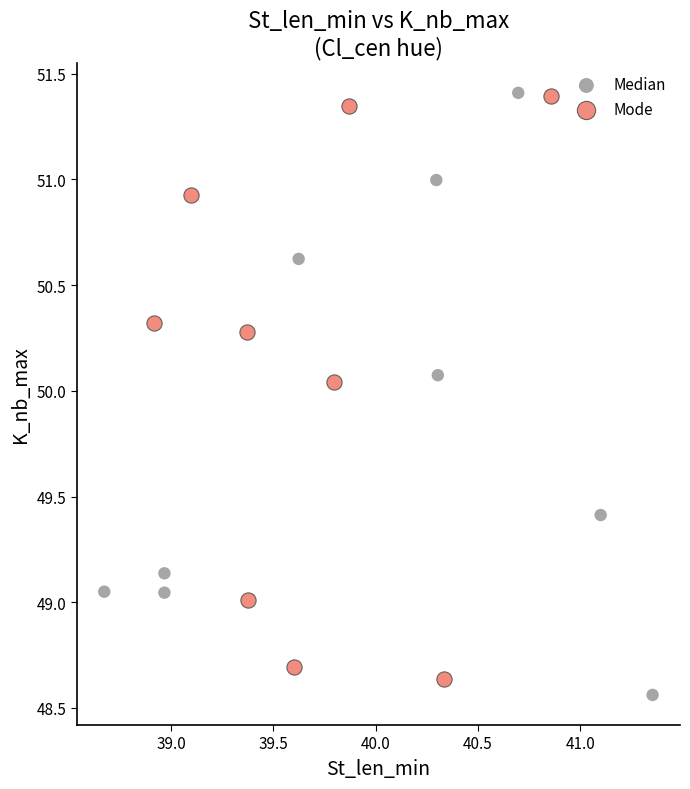

What are all the series names shown in the legend?

Median, Mode